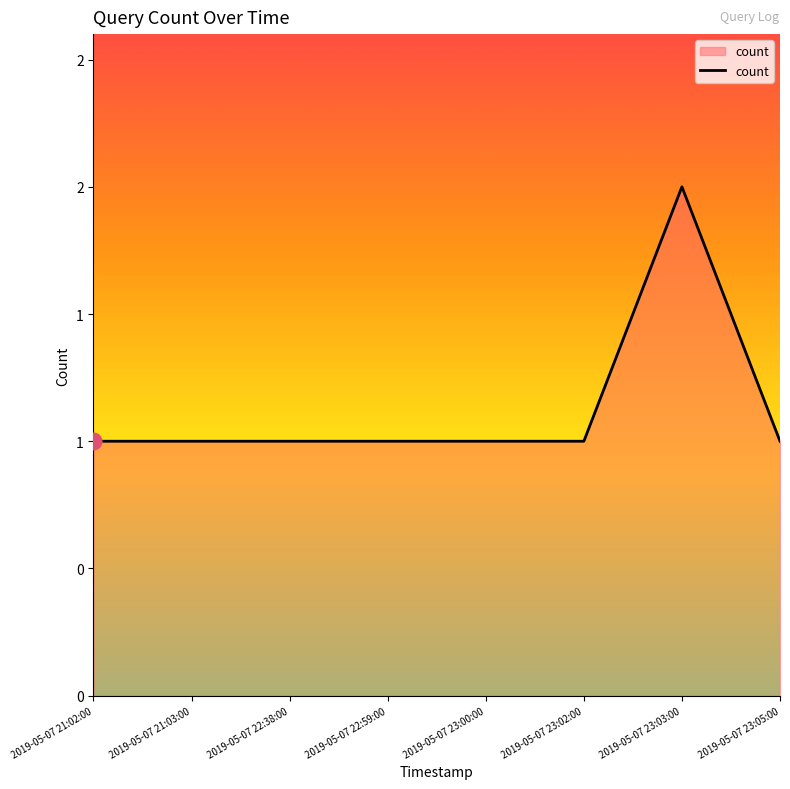

Approximately how many times larger is the value at 2019-05-07 21:02:00 compared to 2019-05-07 23:00:00?

1.0